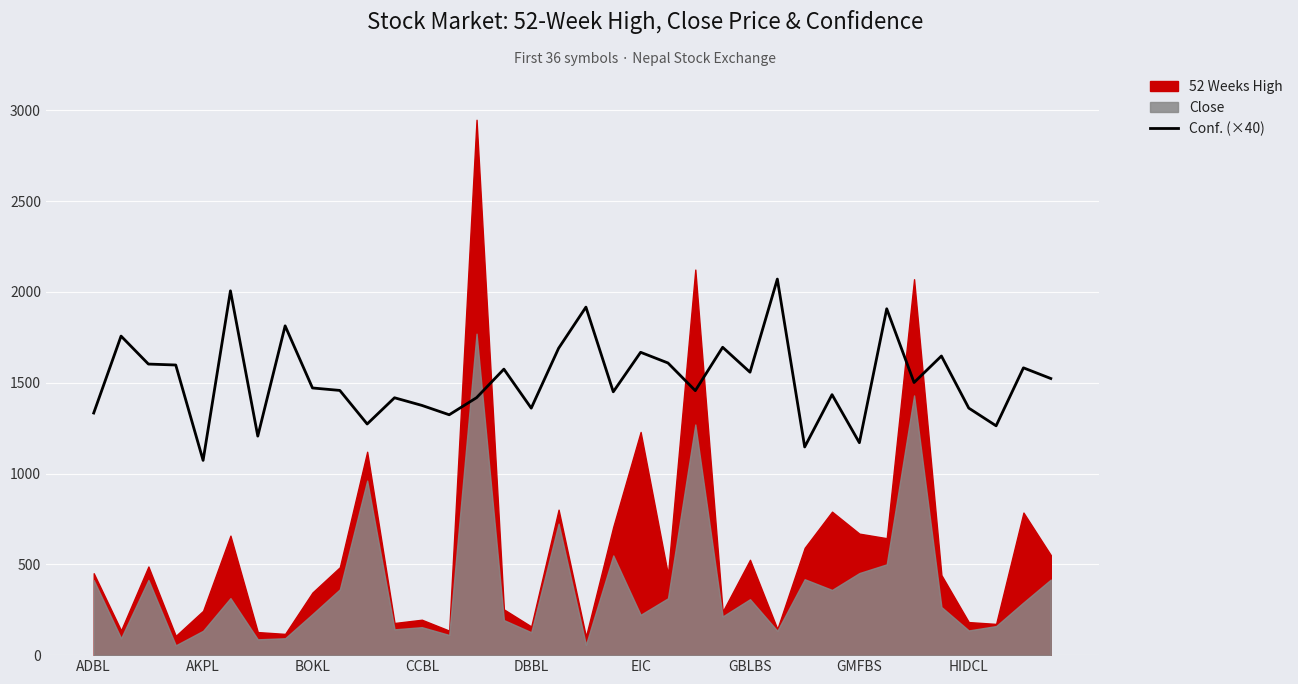

Is it true that Conf. (×40) equals 449.3 at CCBL?

False